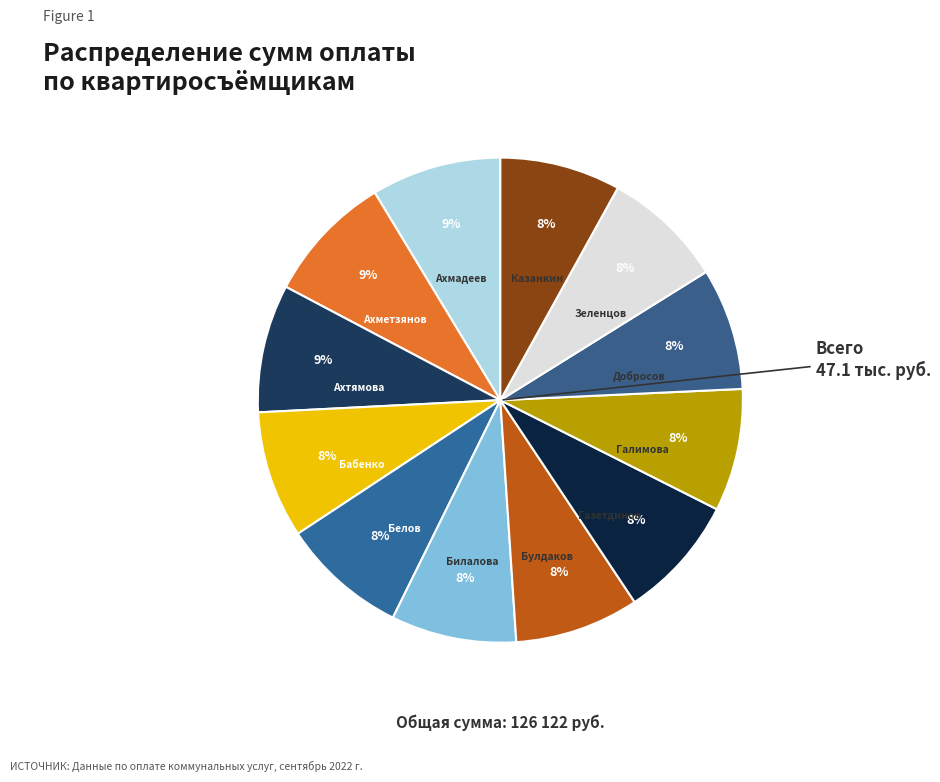

How many slices are in this pie chart?

12